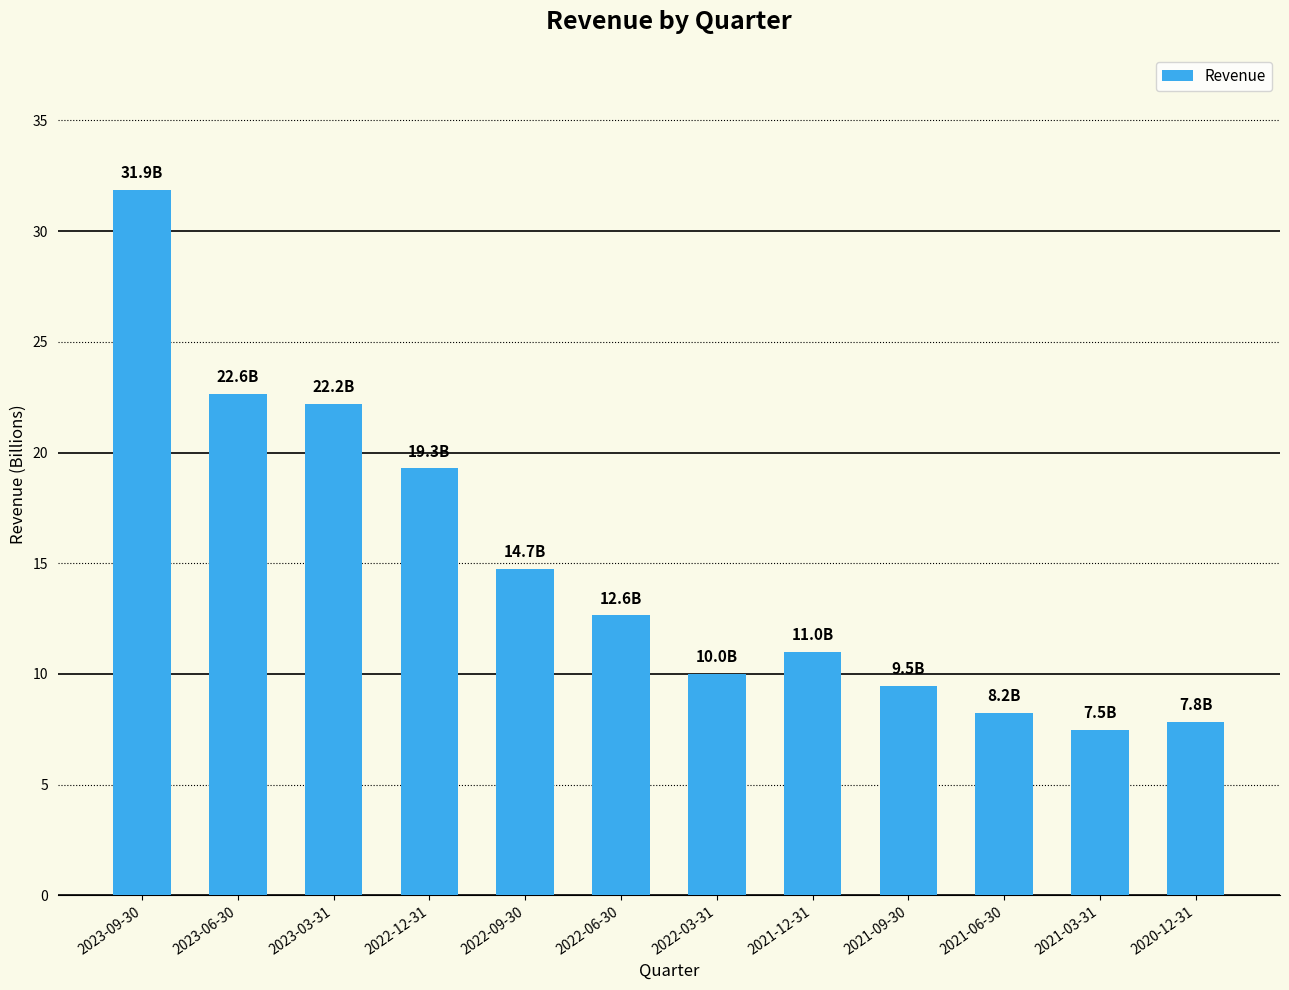

Are the bars grouped side by side (vs. stacked)?

No